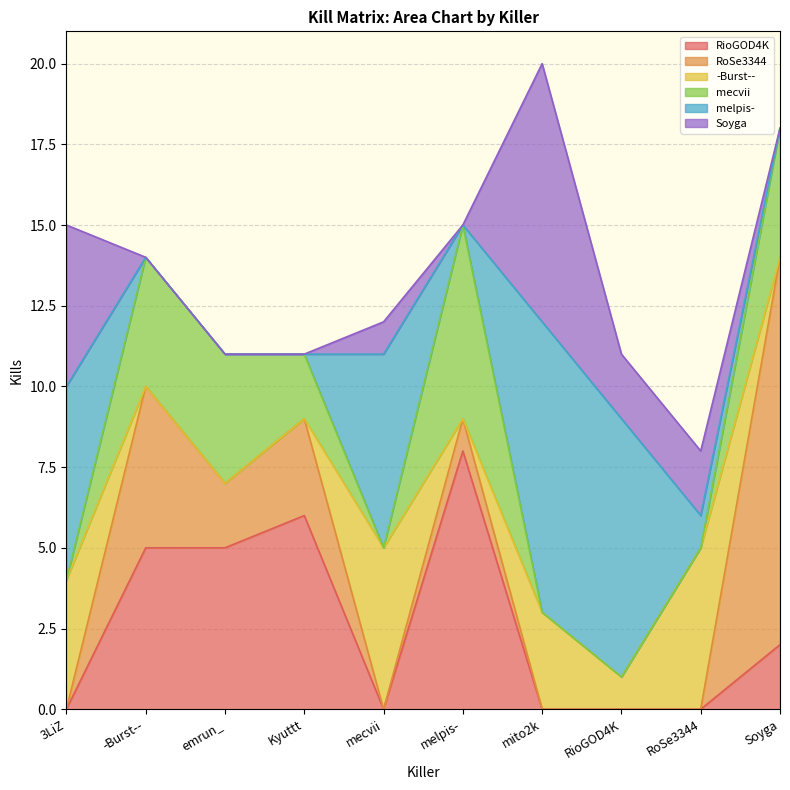

What is the difference between the maximum and minimum values in the RioGOD4K series?

8